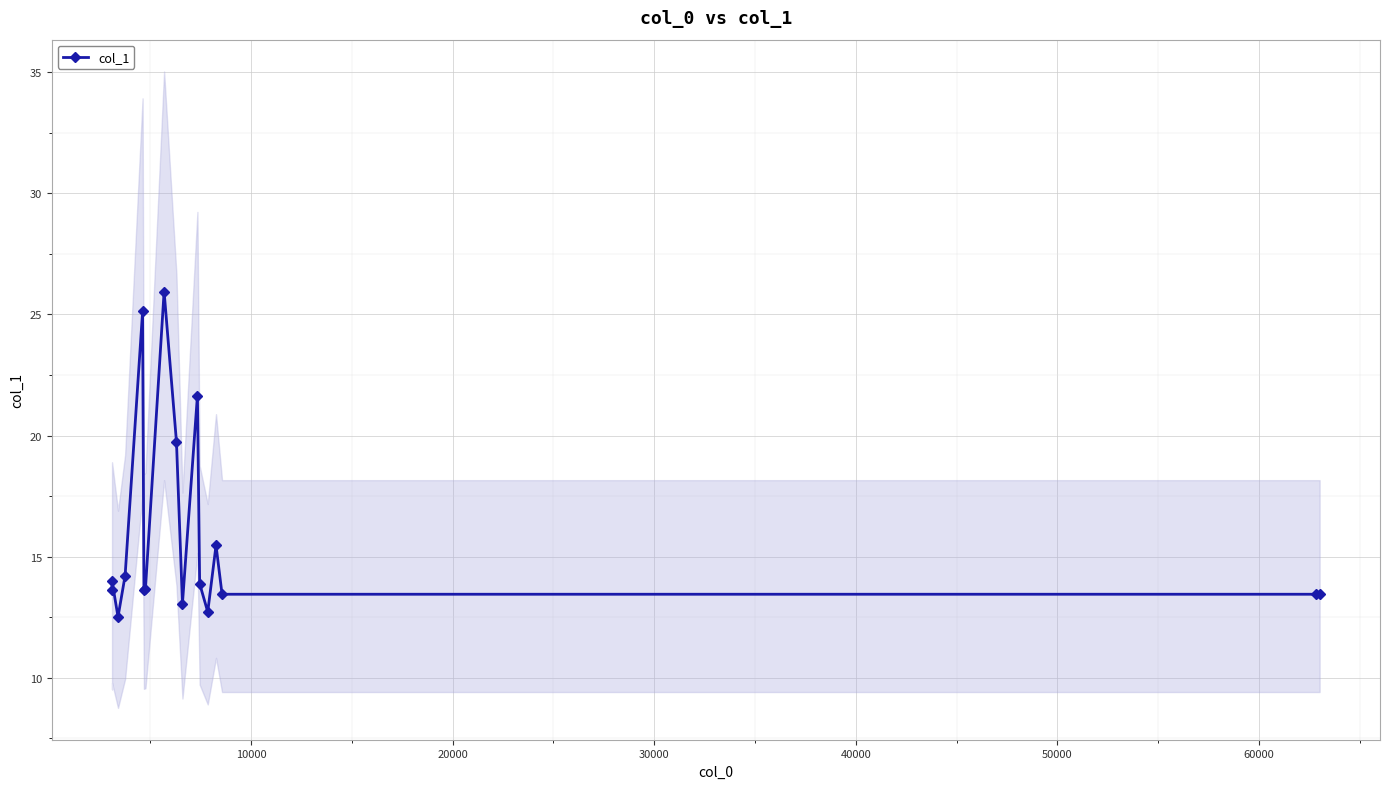

The chart shows a value of 13.6 at 50000. True or false?

True